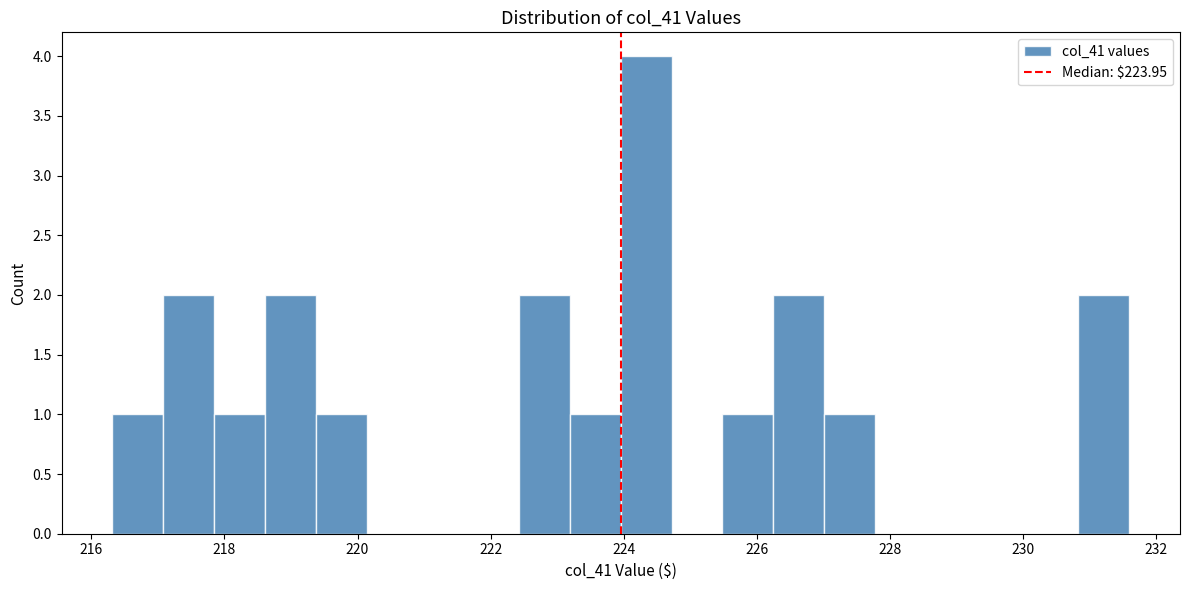

Read against the x-axis, roughly where is the centre of the tallest bar?

224.4